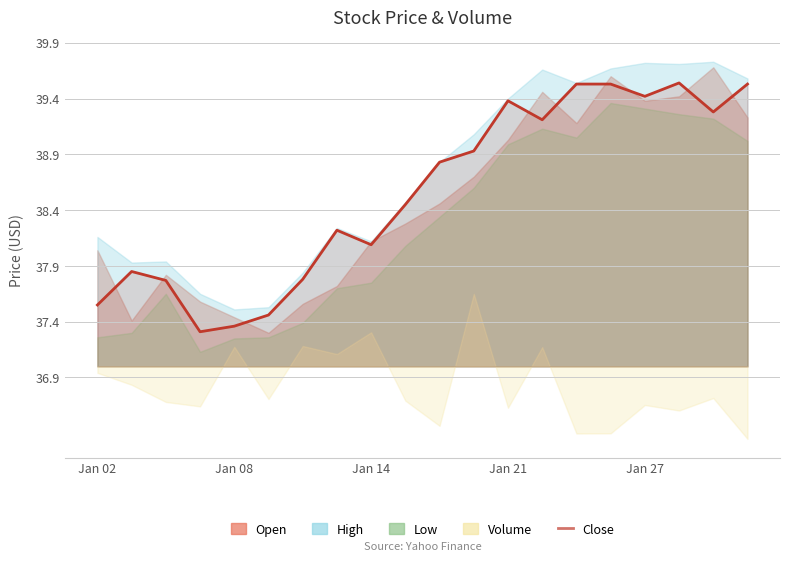

Is it true that Close equals 20.2 at Jan 21?

False